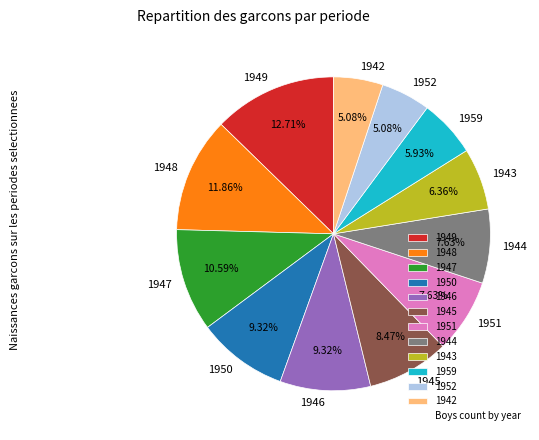

To the nearest percent, what percentage of the pie is 1945?

8%